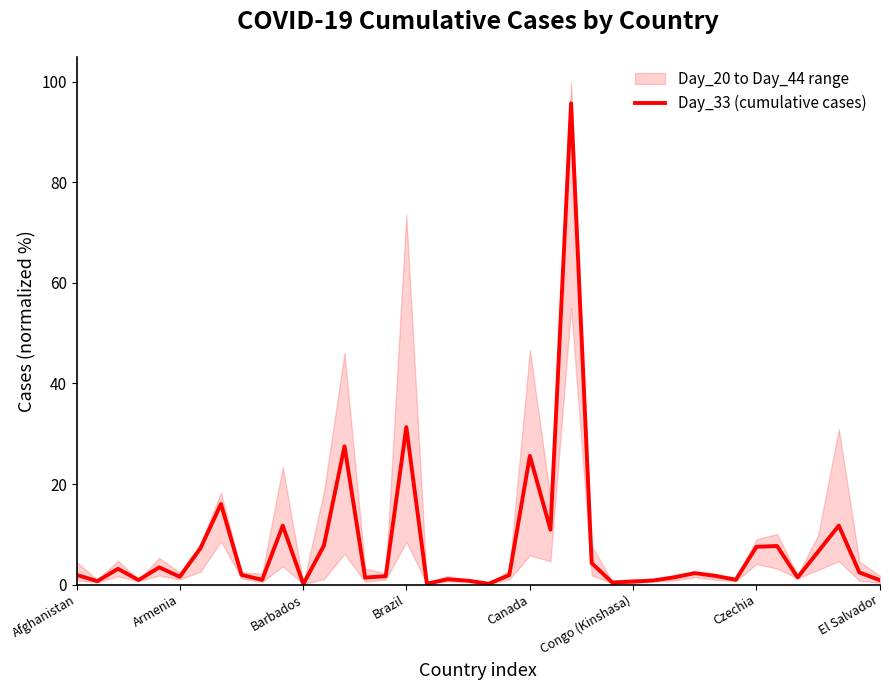

The Day_33 (cumulative cases) series shows 7.5 at Czechia. True or false?

True